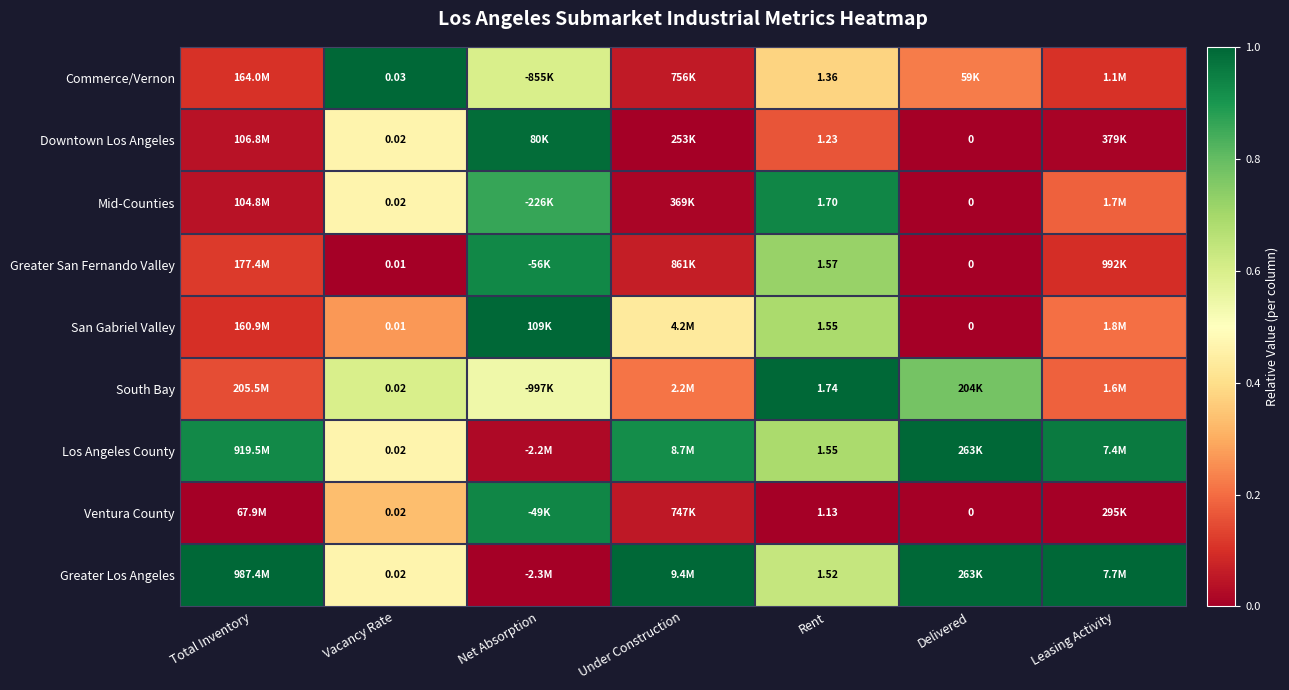

True or false: Los Angeles County has a value of 1.4 at Under Construction.

False